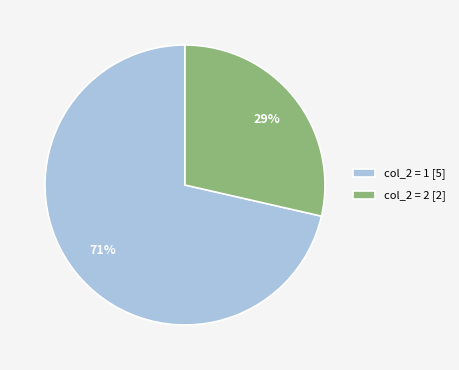

What is the ratio of the value at col_2 = 2 [2] to the value at col_2 = 1 [5]?

0.4